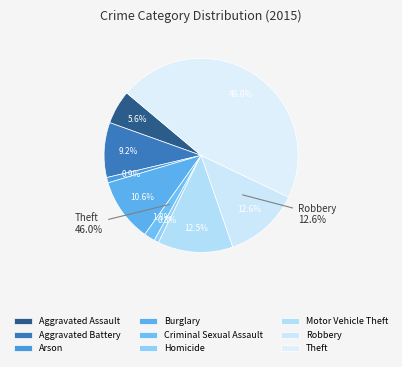

Which has a higher value, Burglary or Theft?

Theft